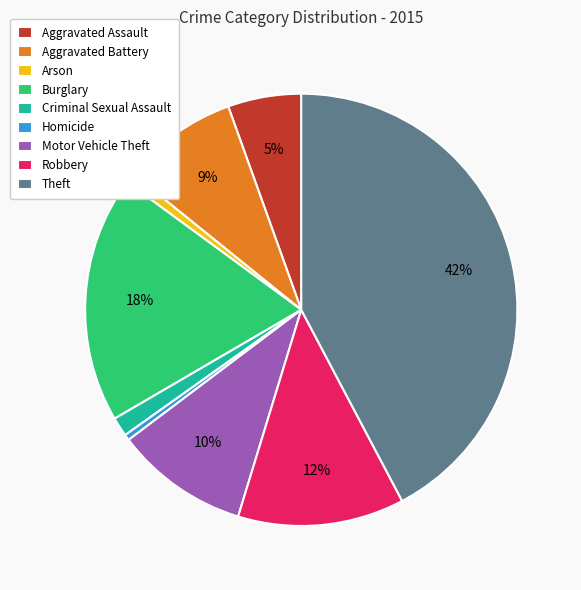

The Theft slice represents 42% of the pie. True or false?

True